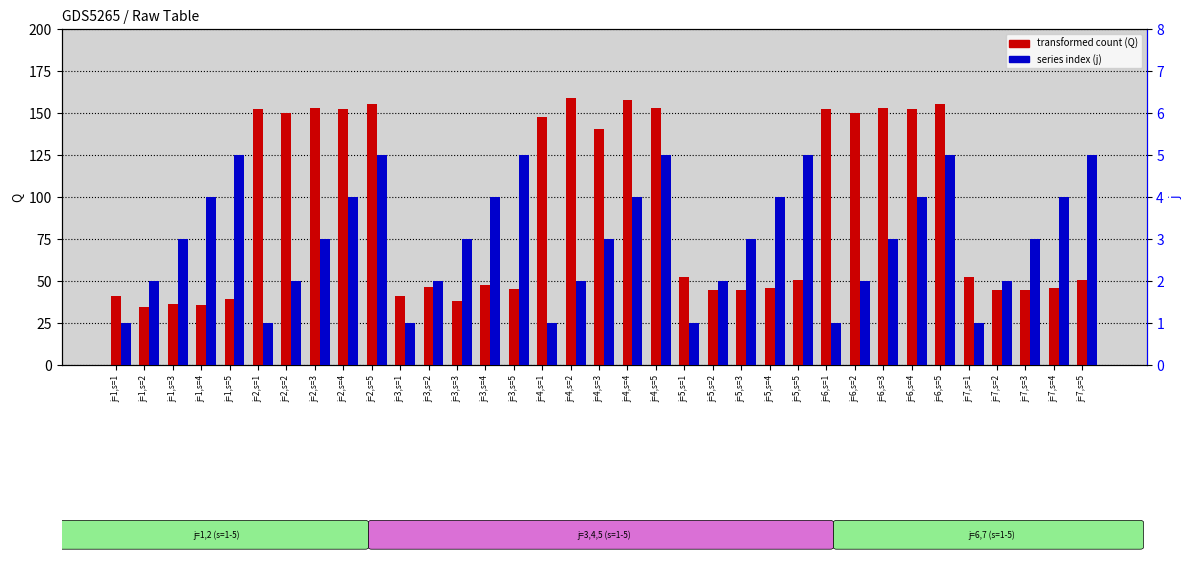

Rank the categories by j (percentile rank) value from lowest to highest.

j=1,s=1, j=2,s=1, j=3,s=1, j=4,s=1, j=5,s=1, j=6,s=1, j=7,s=1, j=1,s=2, j=2,s=2, j=3,s=2, j=4,s=2, j=5,s=2, j=6,s=2, j=7,s=2, j=1,s=3, j=2,s=3, j=3,s=3, j=4,s=3, j=5,s=3, j=6,s=3, j=7,s=3, j=1,s=4, j=2,s=4, j=3,s=4, j=4,s=4, j=5,s=4, j=6,s=4, j=7,s=4, j=1,s=5, j=2,s=5, j=3,s=5, j=4,s=5, j=5,s=5, j=6,s=5, j=7,s=5